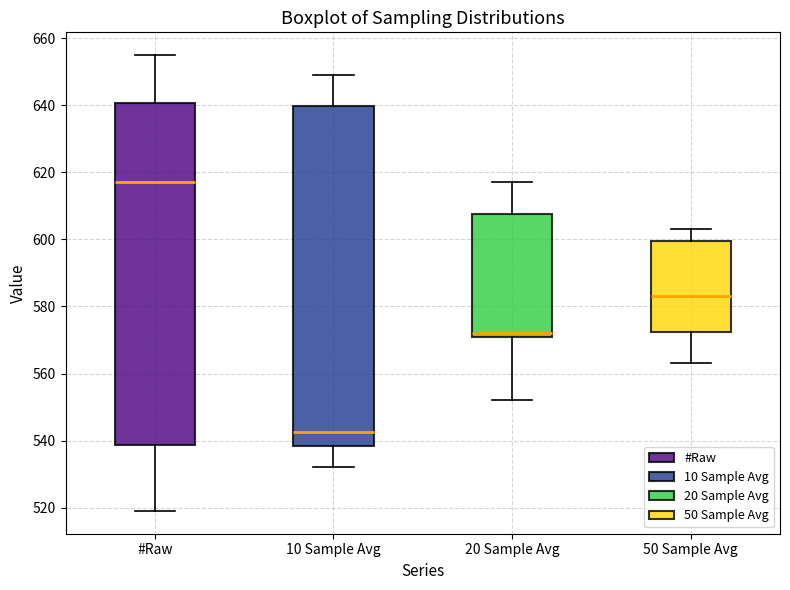

Reading left to right, transcribe this box plot: for each box, give where its median line is, the range the box spans, and where its two whiskers end, as read against the y-axis. The values are not printed on the chart, so give them approximately, as read against the axis.

#Raw: median 618, box 538 to 640, whiskers 520 to 656
10 Sample Avg: median 542, box 538 to 640, whiskers 532 to 650
20 Sample Avg: median 572 (just above the box's lower edge), box 572 to 608, whiskers 552 to 618
50 Sample Avg: median 584, box 572 to 600, whiskers 564 to 604